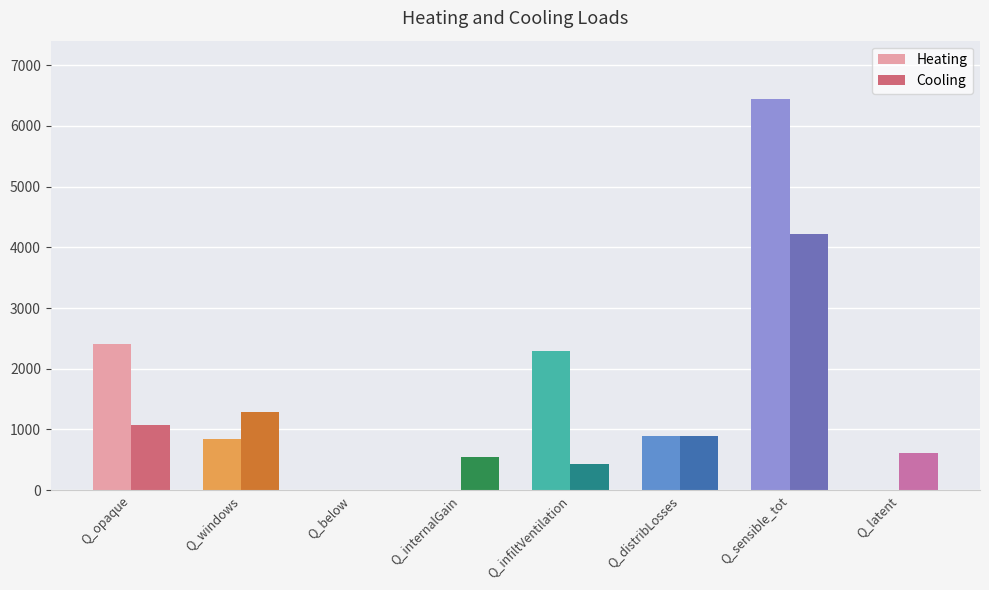

At which category is the sum across all series the highest?

Q_sensible_tot